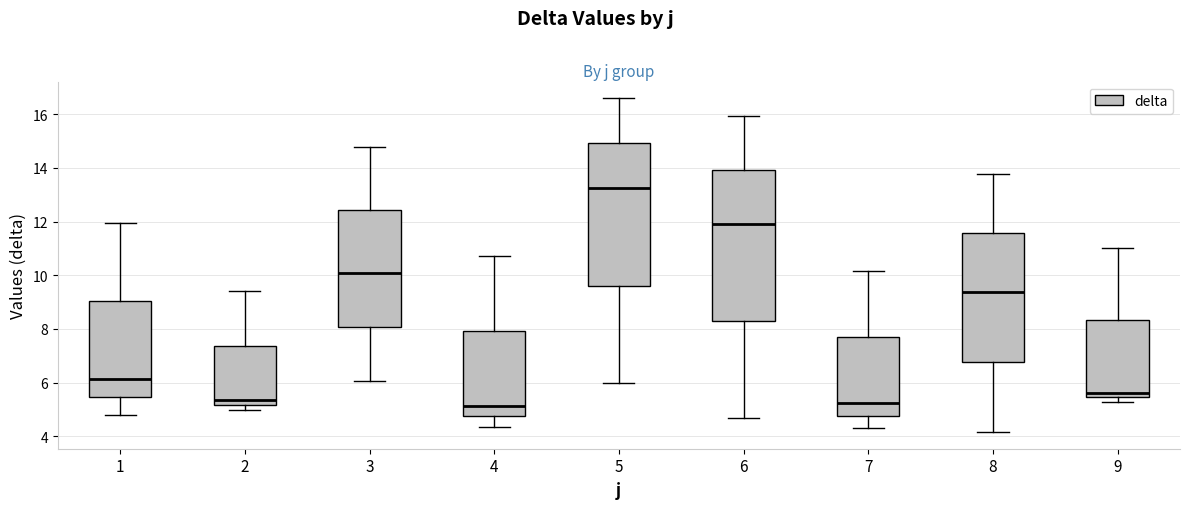

Which box has the highest median line?

5